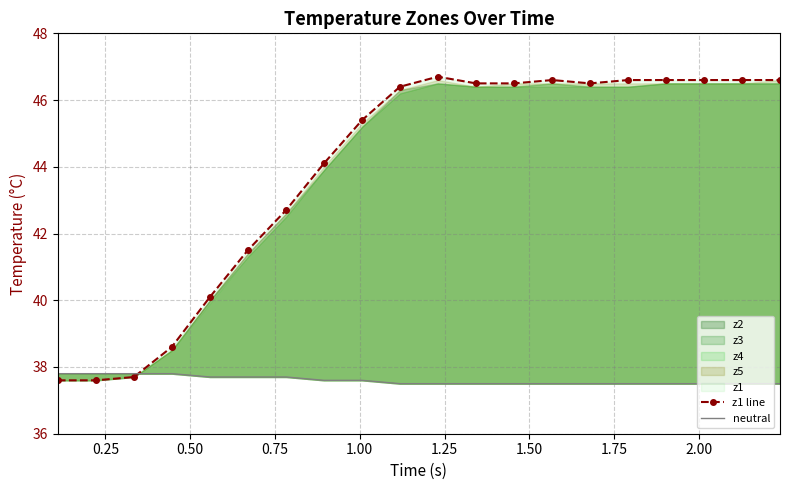

What is the value of the z1 line point at the 6th from the left?

41.5